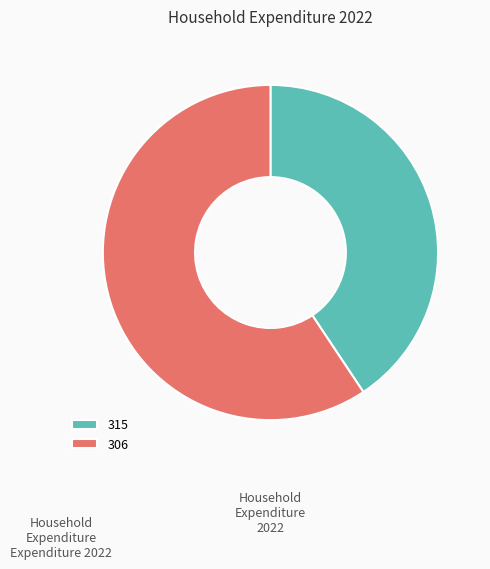

What is the smallest slice in the pie chart?

315